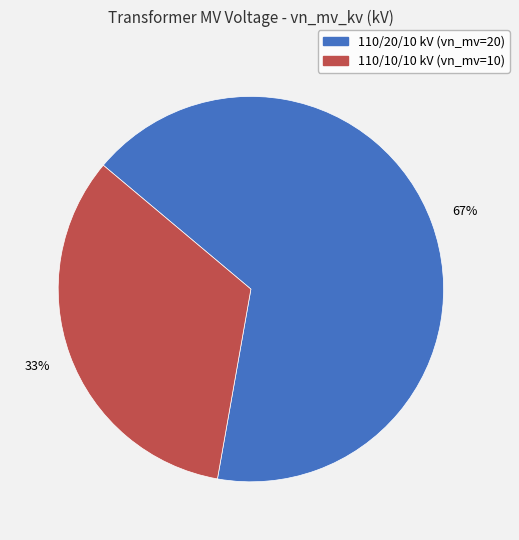

Is there any slice that represents more than half of the pie?

Yes